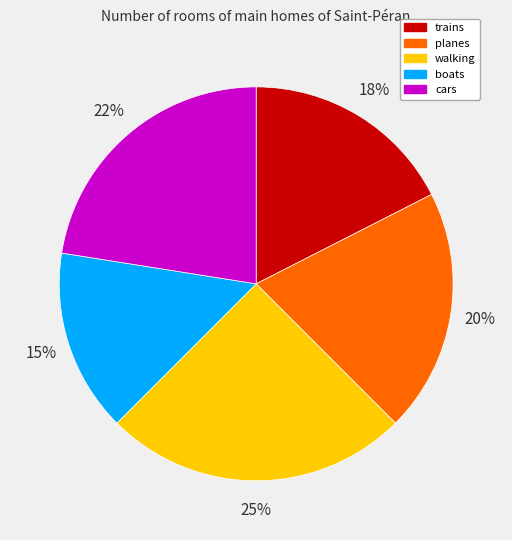

To the nearest percent, what is the difference between the walking and boats slice percentages?

10%